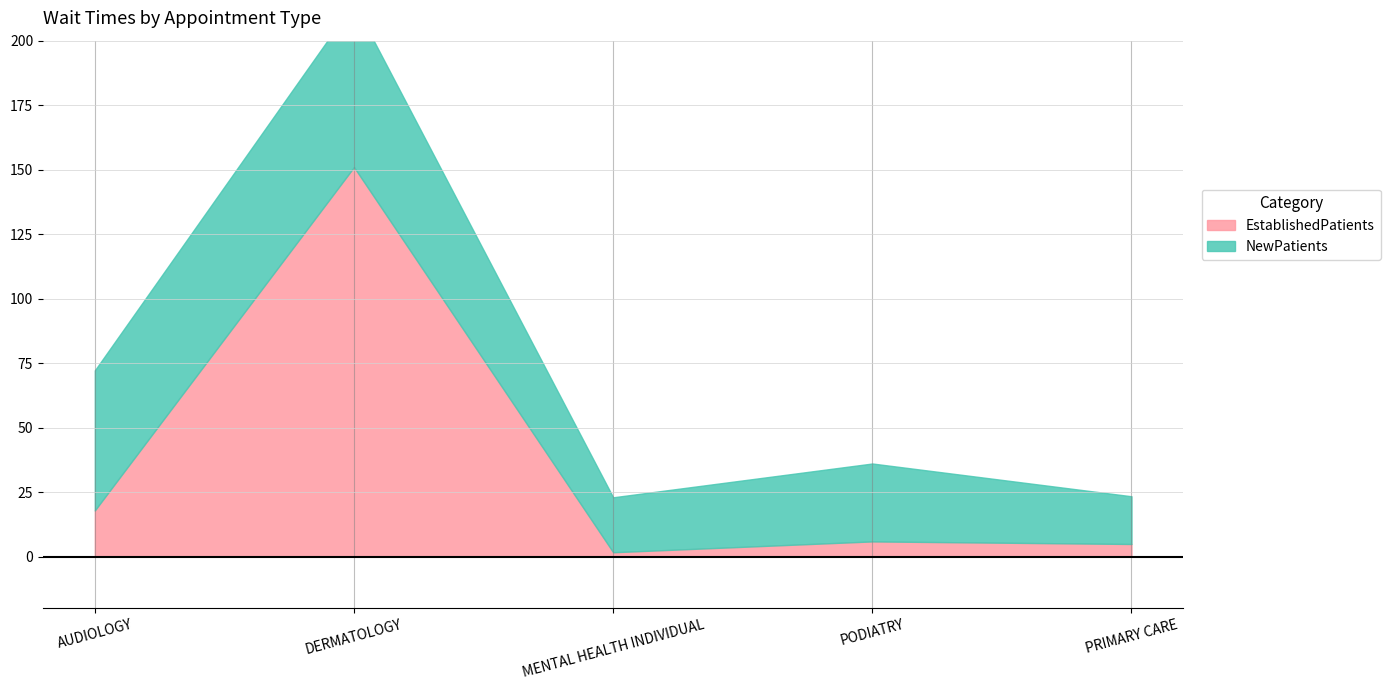

At how many categories does at least one series exceed 99?

1